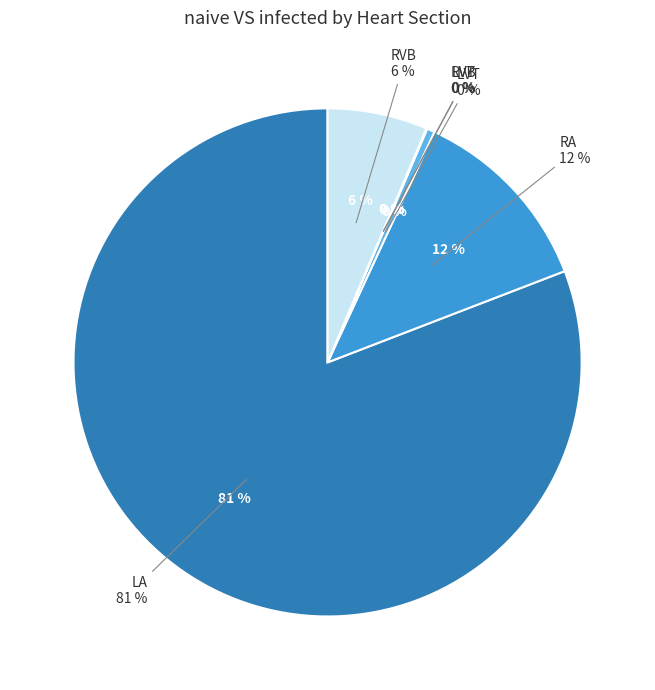

Is it true that LVB is 0% of the pie?

True